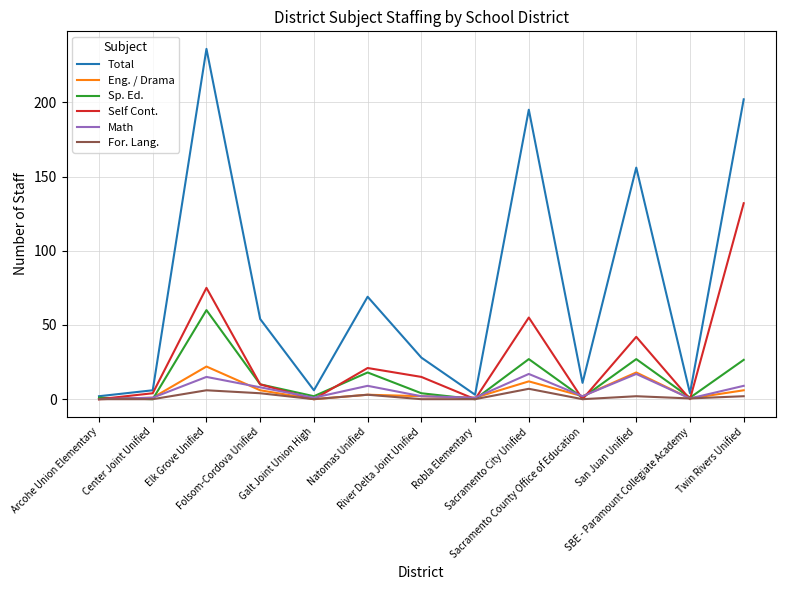

Which series has the largest range (max minus min)?

Total